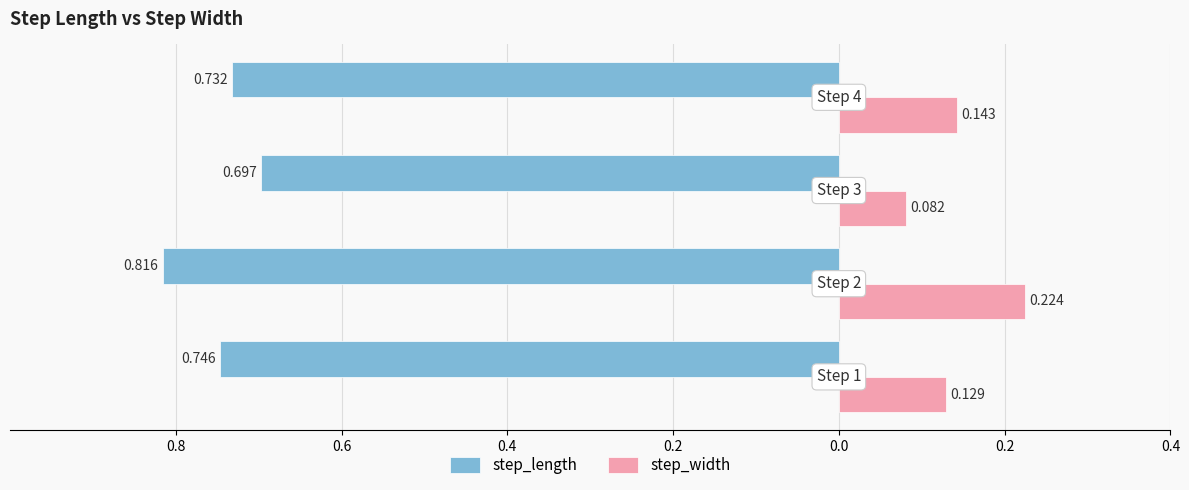

What is the smallest value displayed?

-0.8